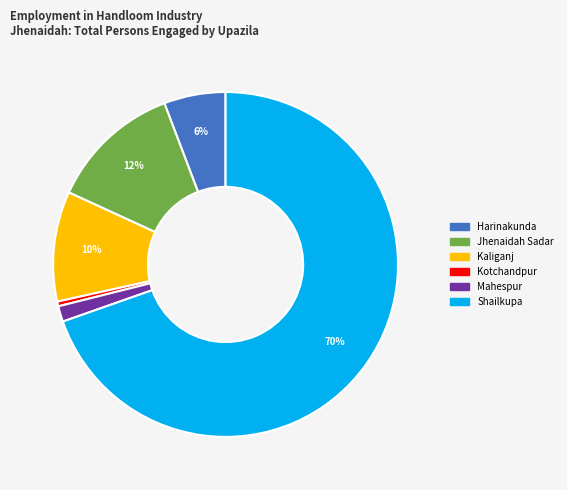

Between Harinakunda and Mahespur, which is larger?

Harinakunda